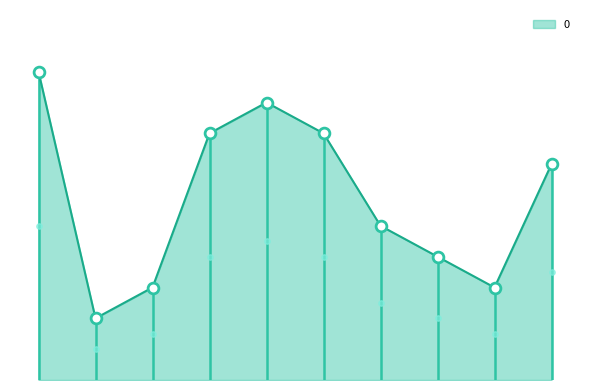

What is the change in value from 1 to 3?

+6